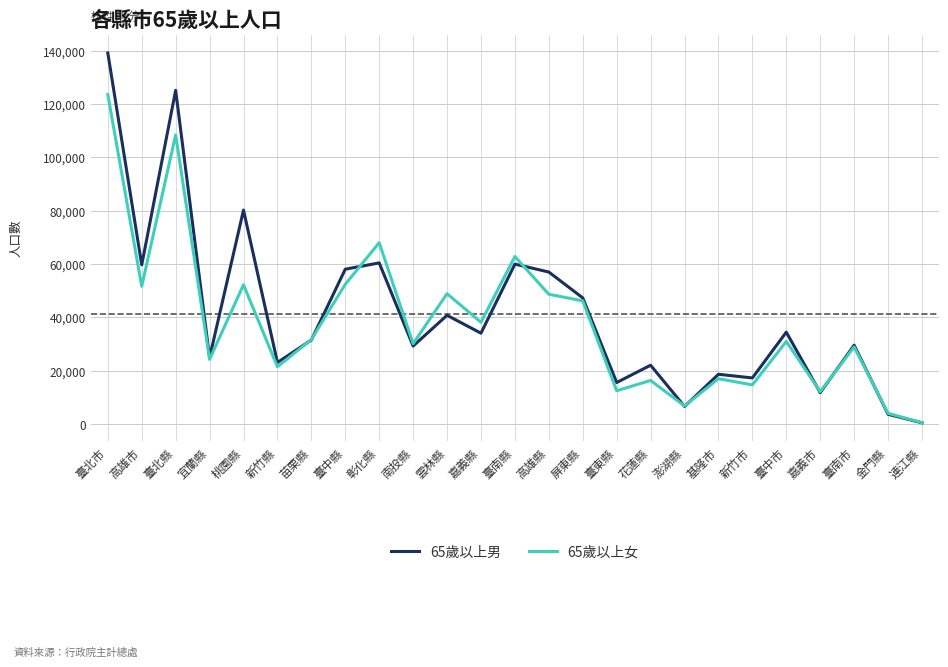

What is the sum of all 65歲以上男 values?

1028878